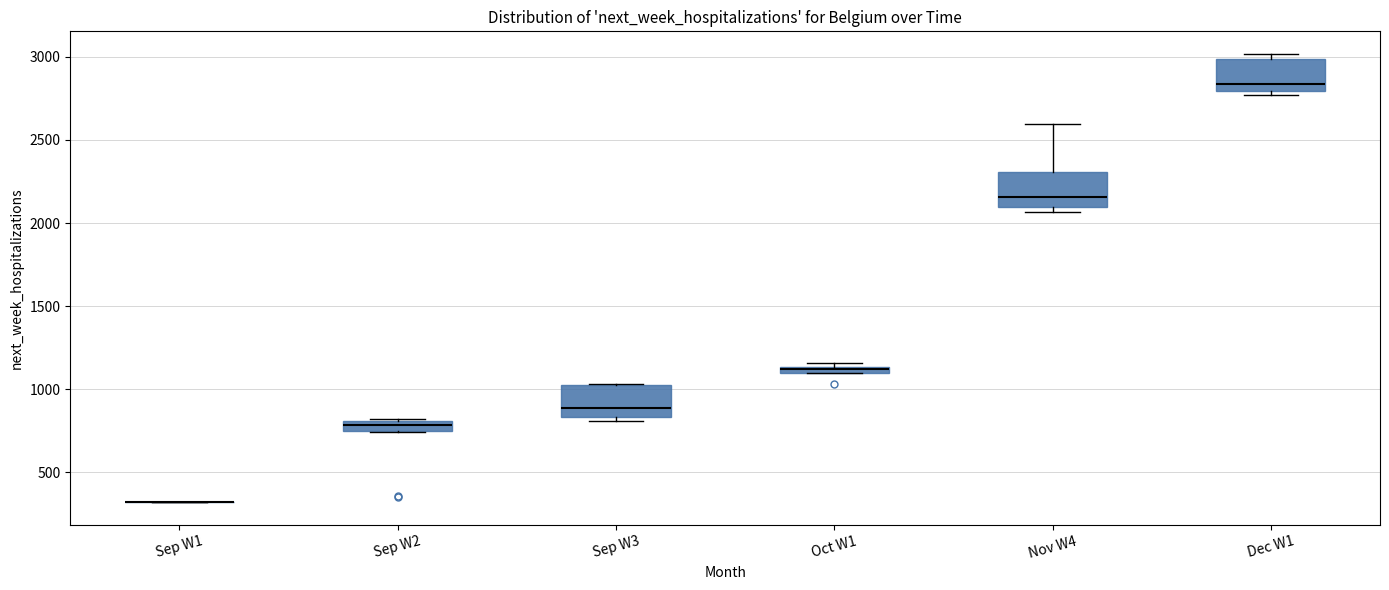

Where is the lower edge of the box for Sep W2 on the y-axis? The values are not printed on the chart, so give them approximately, as read against the axis.

750